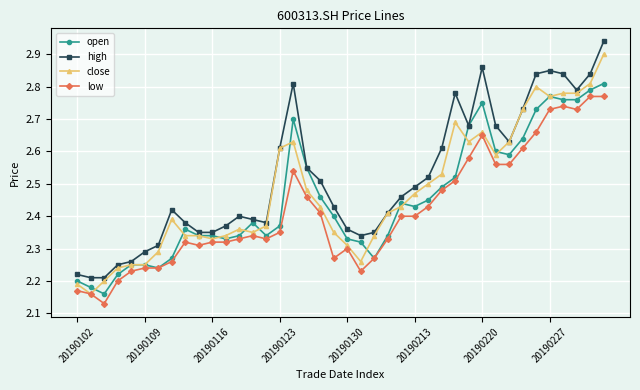

What is the sum of all high values?

100.7